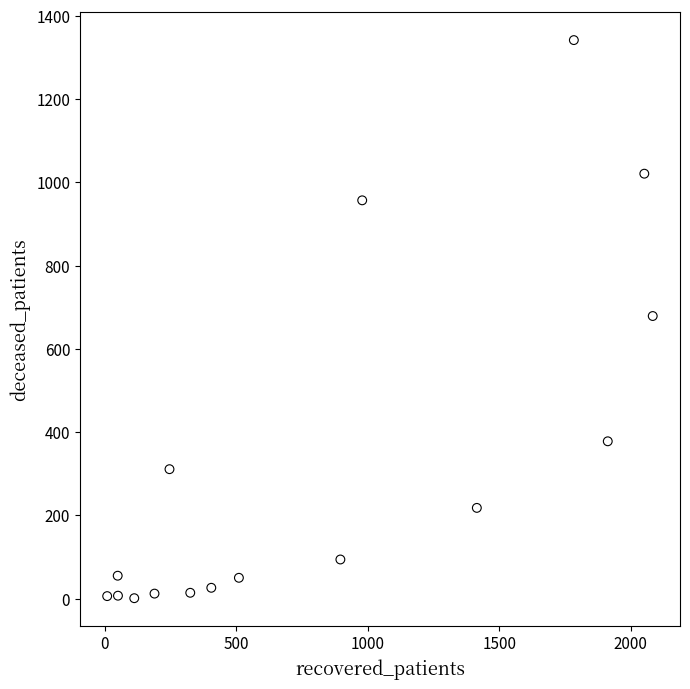

What is the range of Y values (max minus min)?

1341